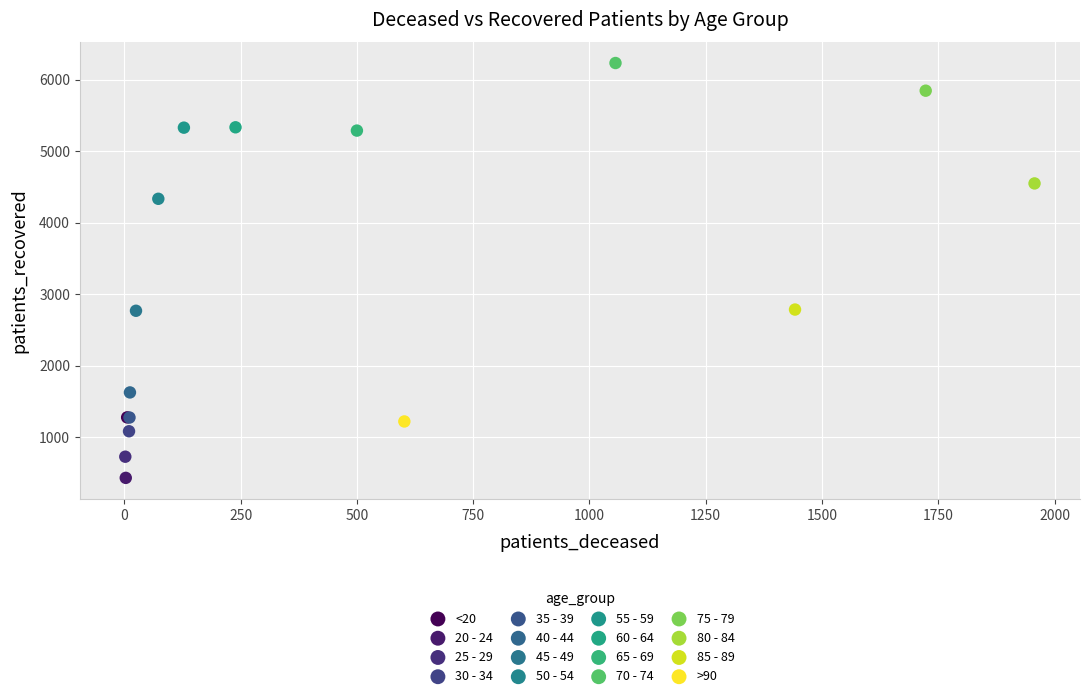

What are all the series names shown in the legend?

<20, 20 - 24, 25 - 29, 30 - 34, 35 - 39, 40 - 44, 45 - 49, 50 - 54, 55 - 59, 60 - 64, 65 - 69, 70 - 74, 75 - 79, 80 - 84, 85 - 89, >90